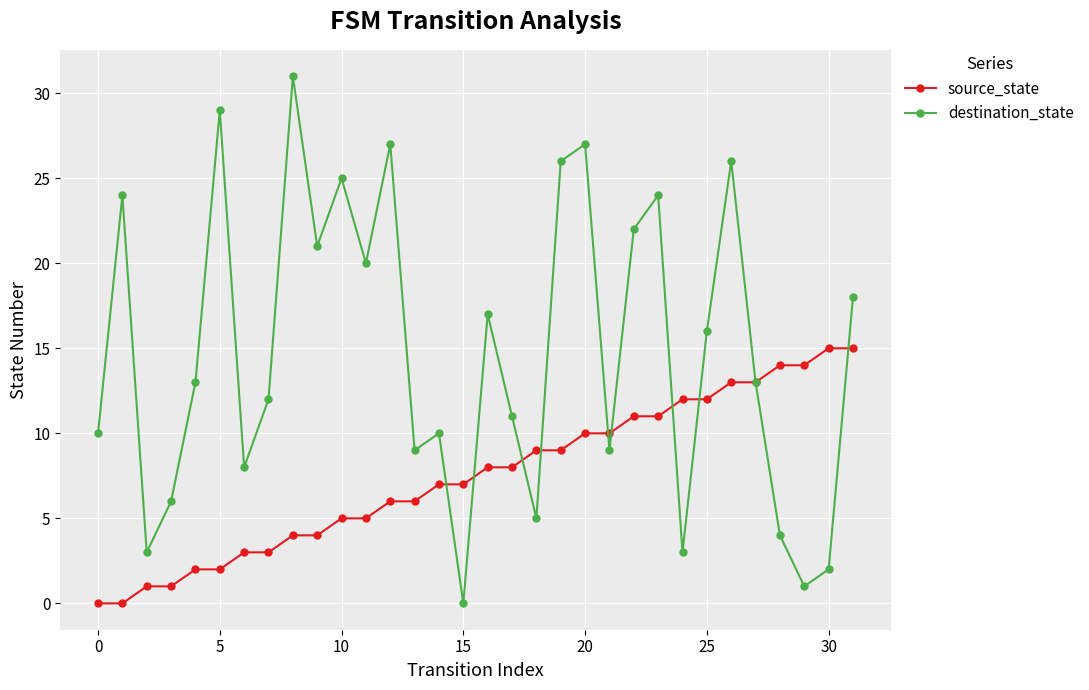

Reading left to right, transcribe all the data shown in this chart.

source_state: 0	0	1	1	2	2	3	3	4	4	5	5	6	6	7	7	8	8	9	9	10	10	11	11	12	12	13	13	14	14	15	15
destination_state: 10	24	3	6	13	29	8	12	31	21	25	20	27	9	10	0	17	11	5	26	27	9	22	24	3	16	26	13	4	1	2	18